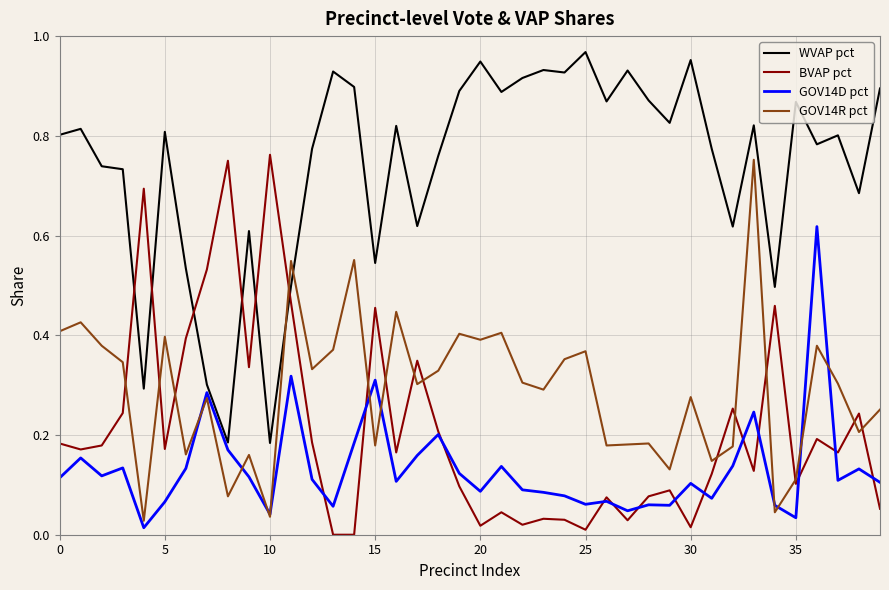

Which series ends up on top after the final intersection of WVAP pct and GOV14R pct?

WVAP pct